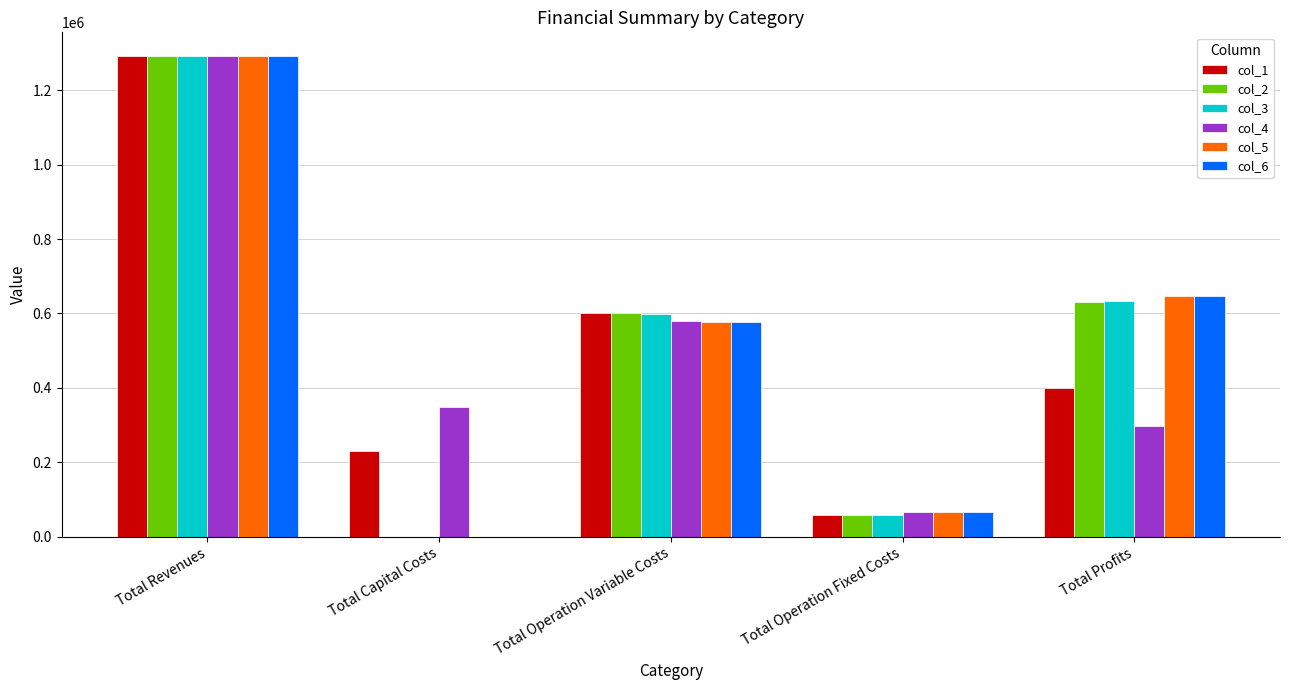

What is the difference between the col_5 values at Total Operation Fixed Costs and Total Profits?

579360.2